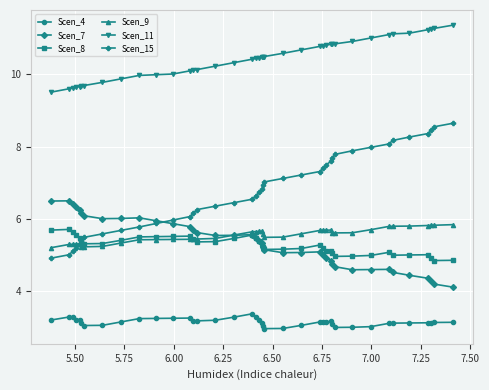

Does the chart display data point markers on the line(s)?

Yes